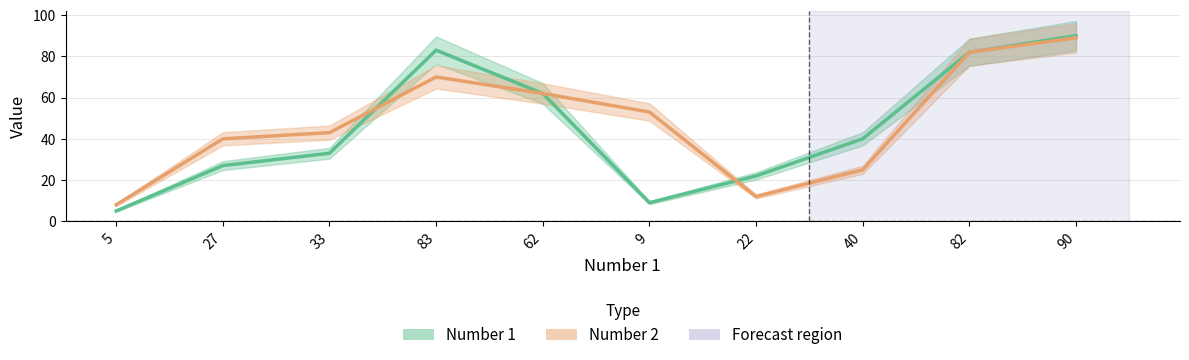

Is the value of Number 1 at 27 greater than the value of Number 2 at 22?

Yes